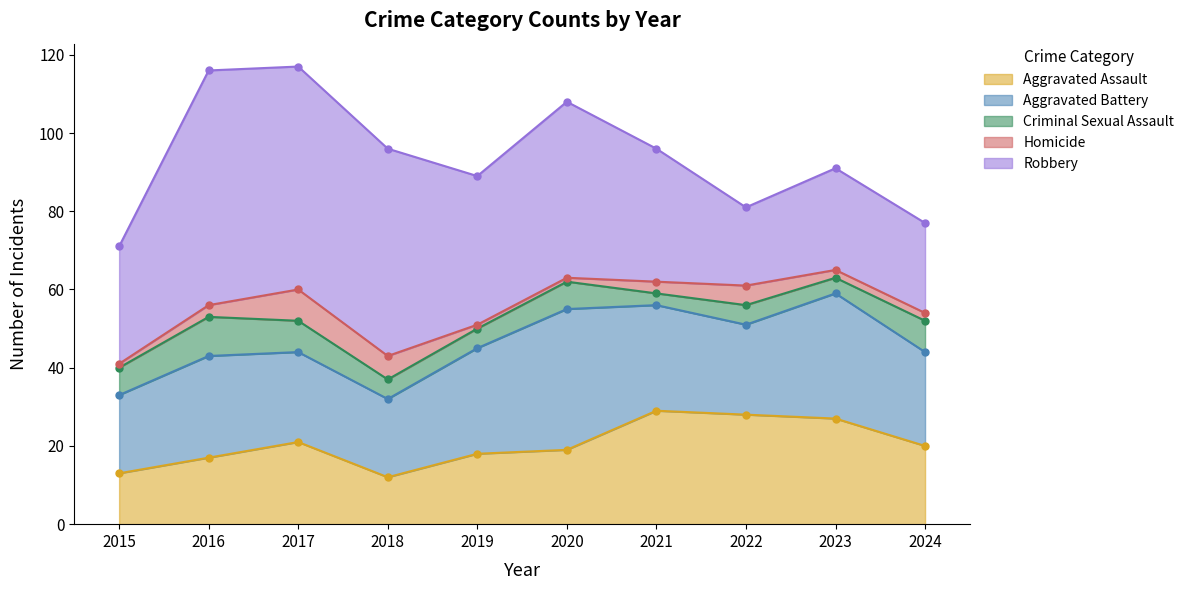

Which series has the largest range (max minus min)?

Robbery